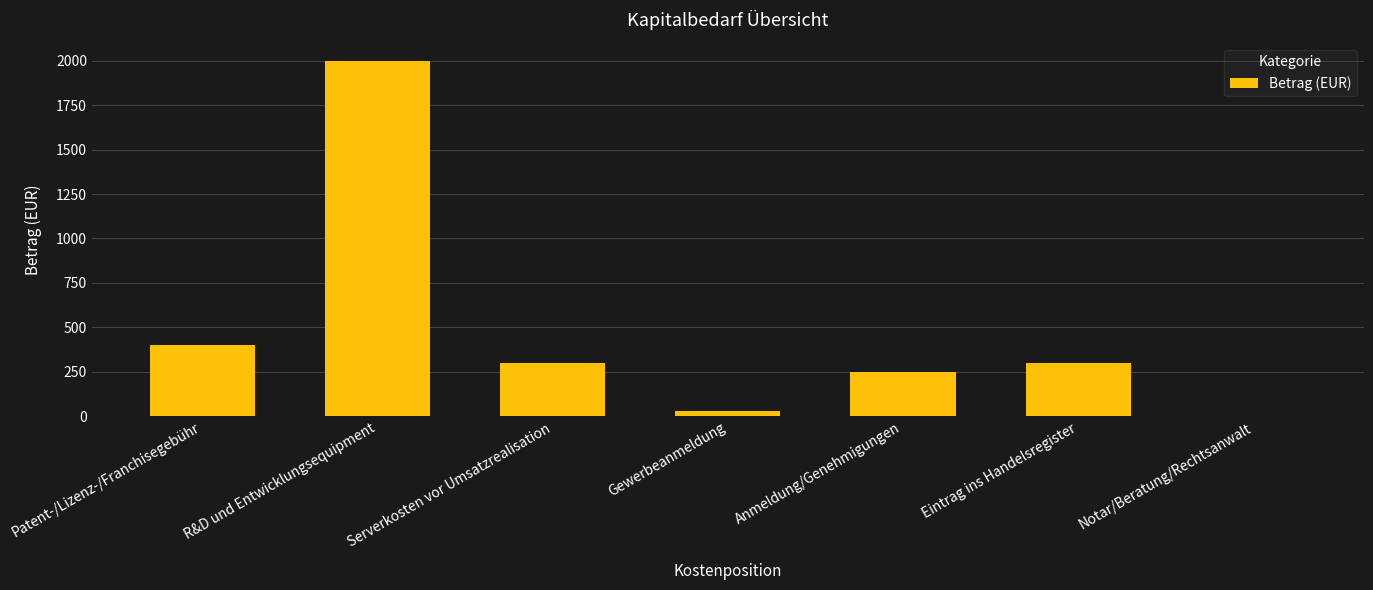

Are the bars horizontal?

No